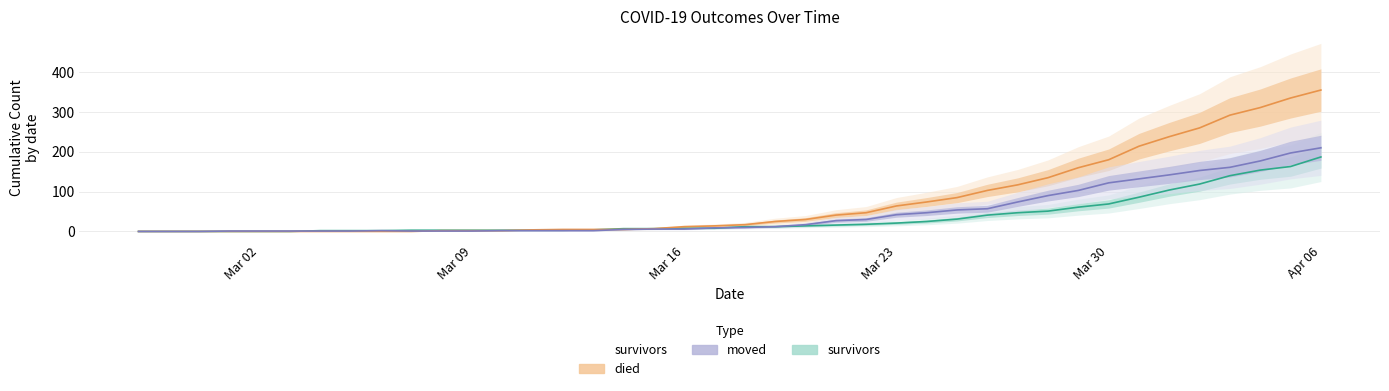

What is the spread (max minus min) of values at 2020-03-07?

3